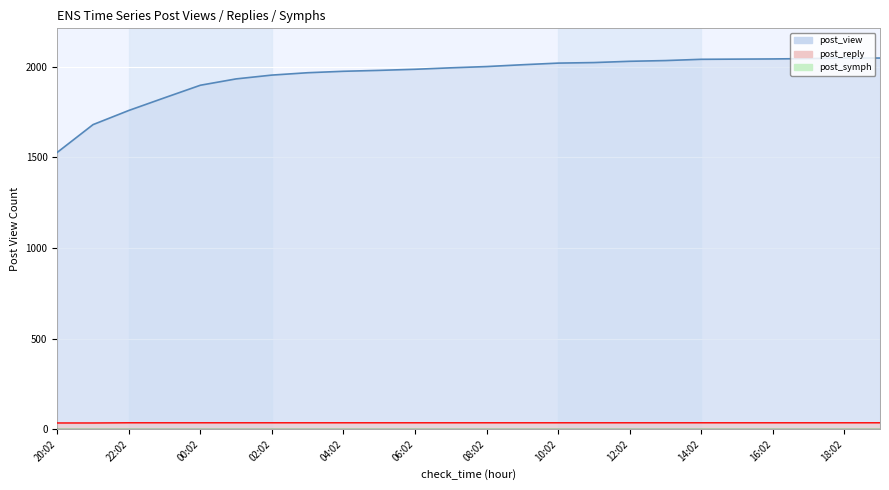

What value does the post_view series have at 10:02?

2019